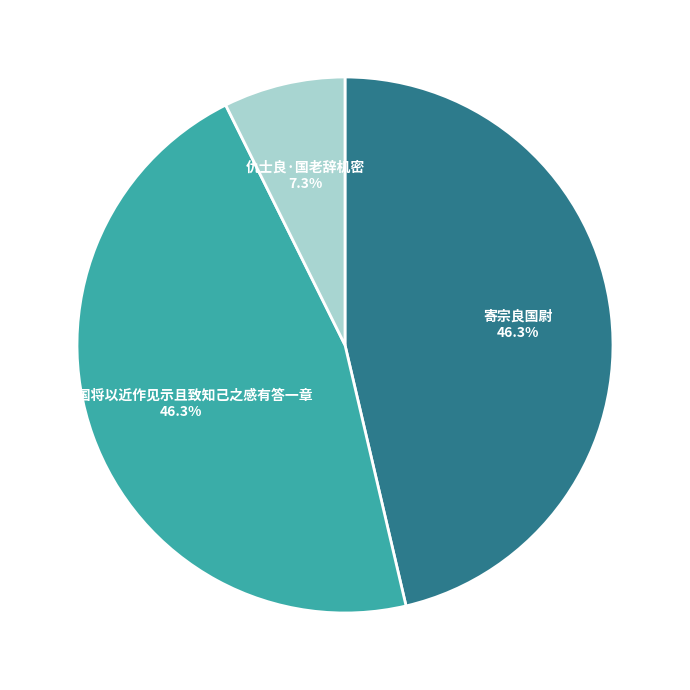

Is the sum of 仇士良·国老辞机密 and 寄宗良国尉 greater than half?

Yes